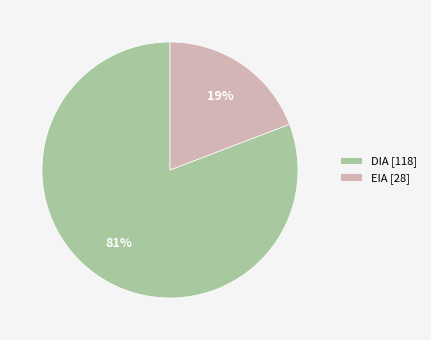

Is it true that EIA is 19% of the pie?

True